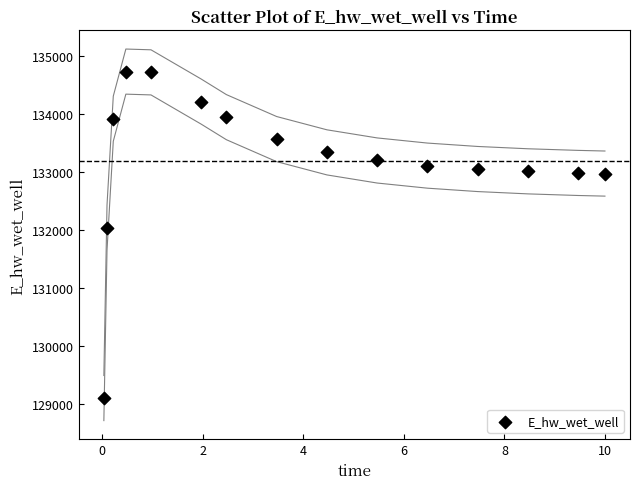

What Y value in the scatter plot is closest to 131920?

132043.4